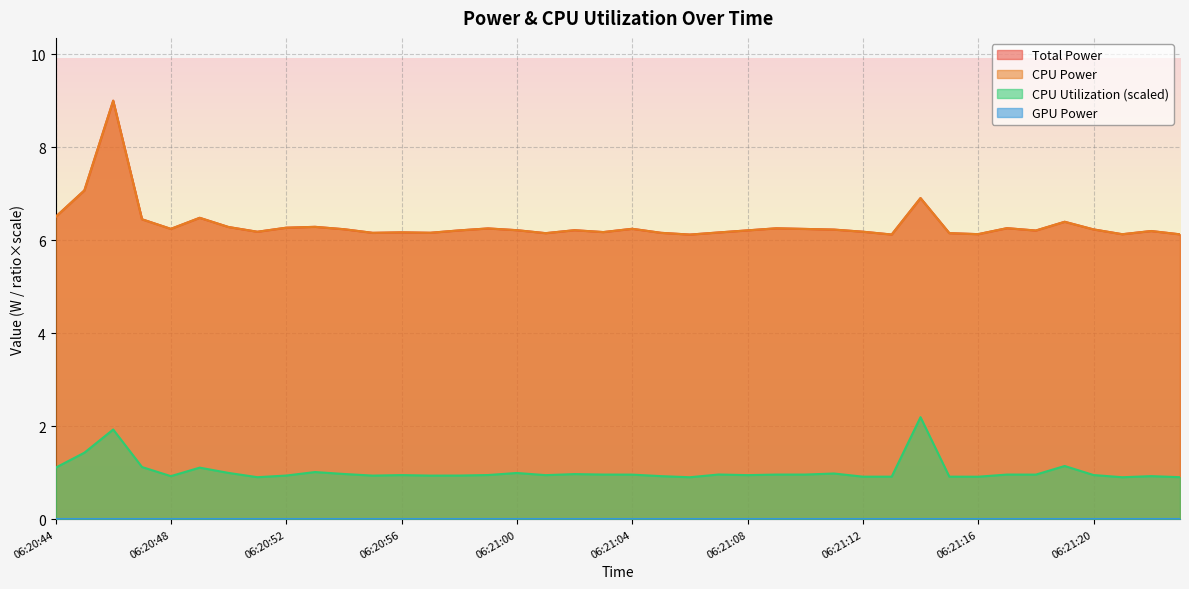

What position from the left is 06:20:53?

10